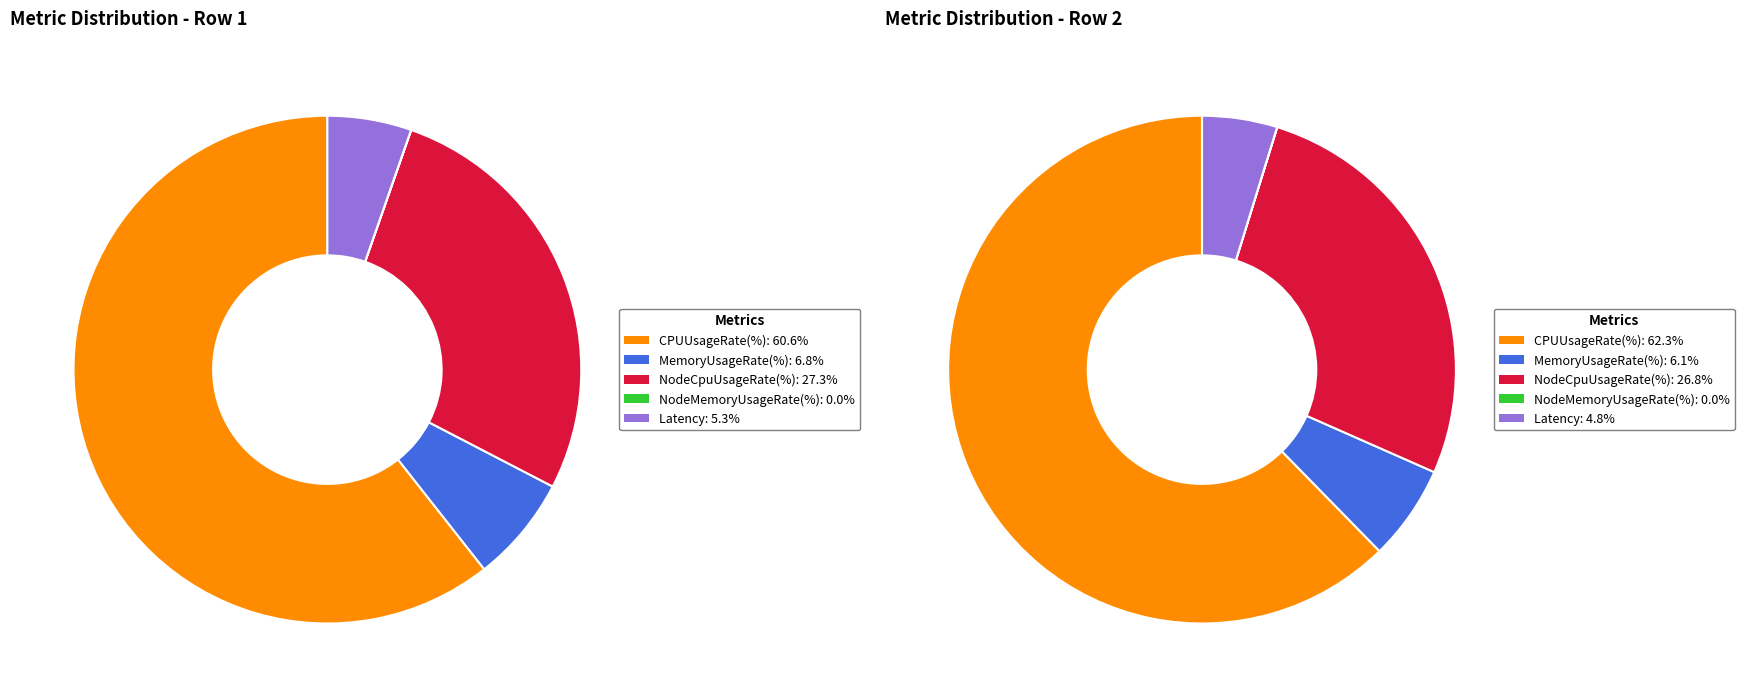

Is there a majority slice in this chart?

Yes